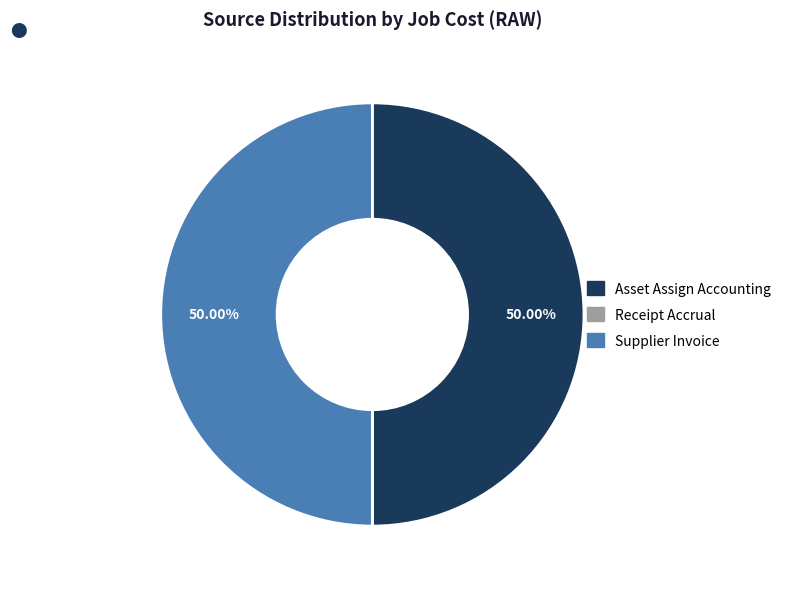

What is the ratio of the value at Asset Assign Accounting to the value at Supplier Invoice?

1.0